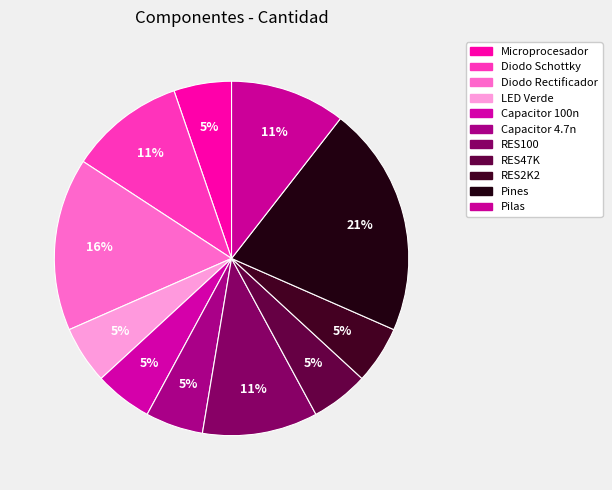

Between LED Verde and Diodo Schottky, which is larger?

Diodo Schottky